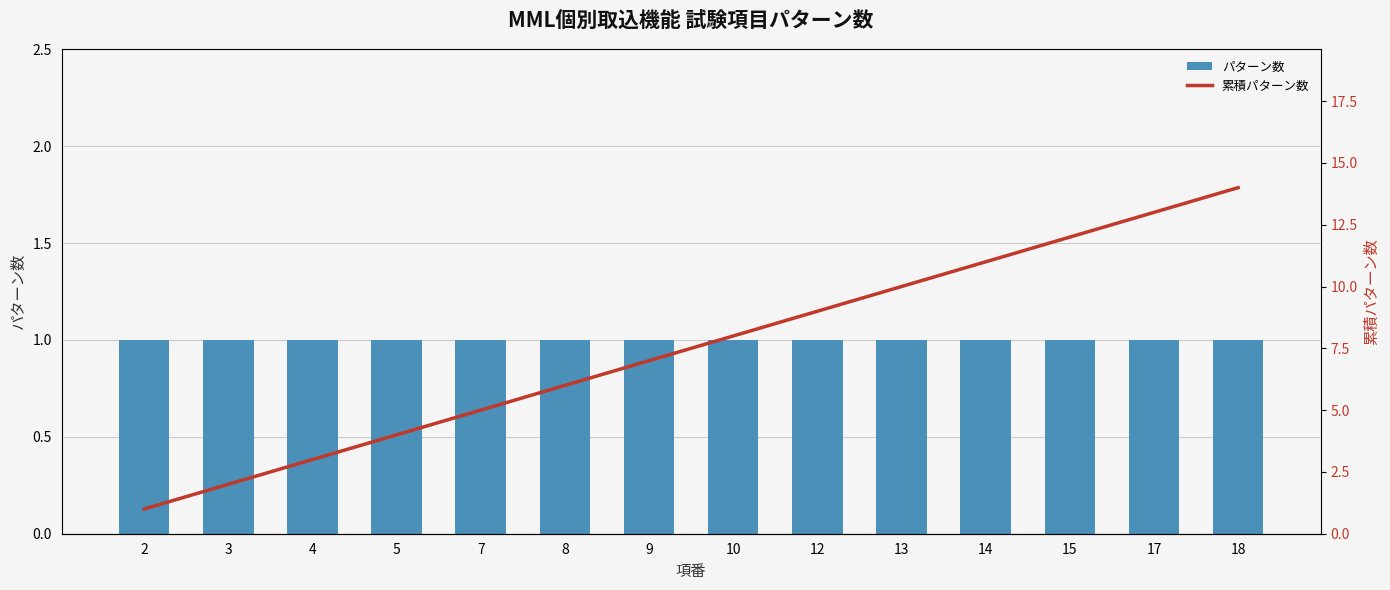

What is the value of the パターン数 bar at the 10th from the left?

1